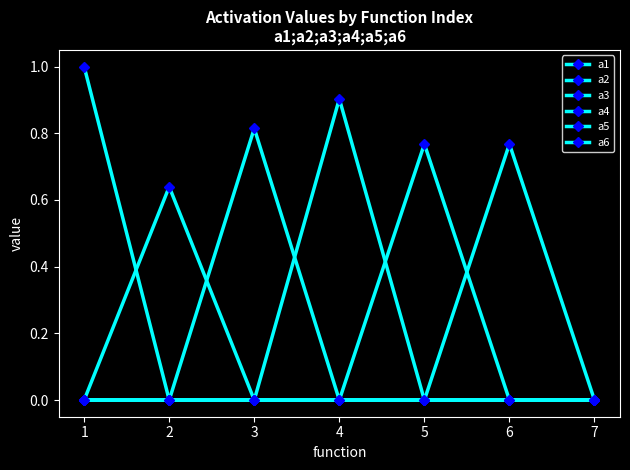

Is this an area chart (filled region under the line)?

No